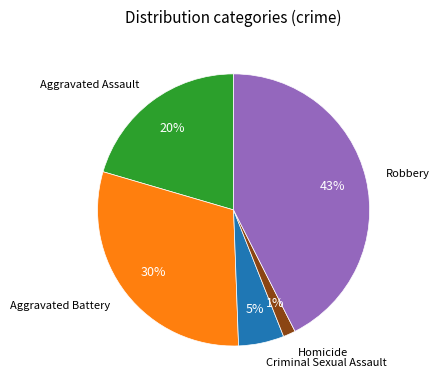

Count the number of slices in the pie.

5